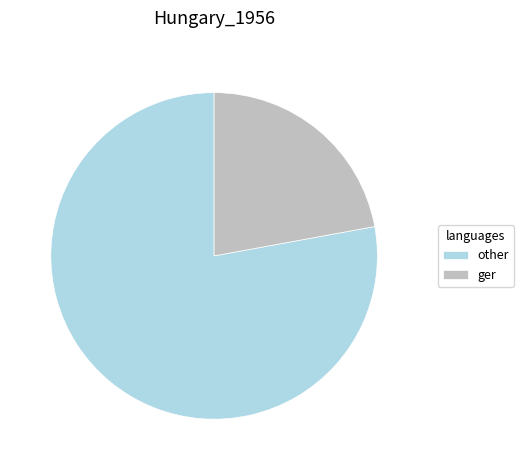

How many slices are in this pie chart?

2